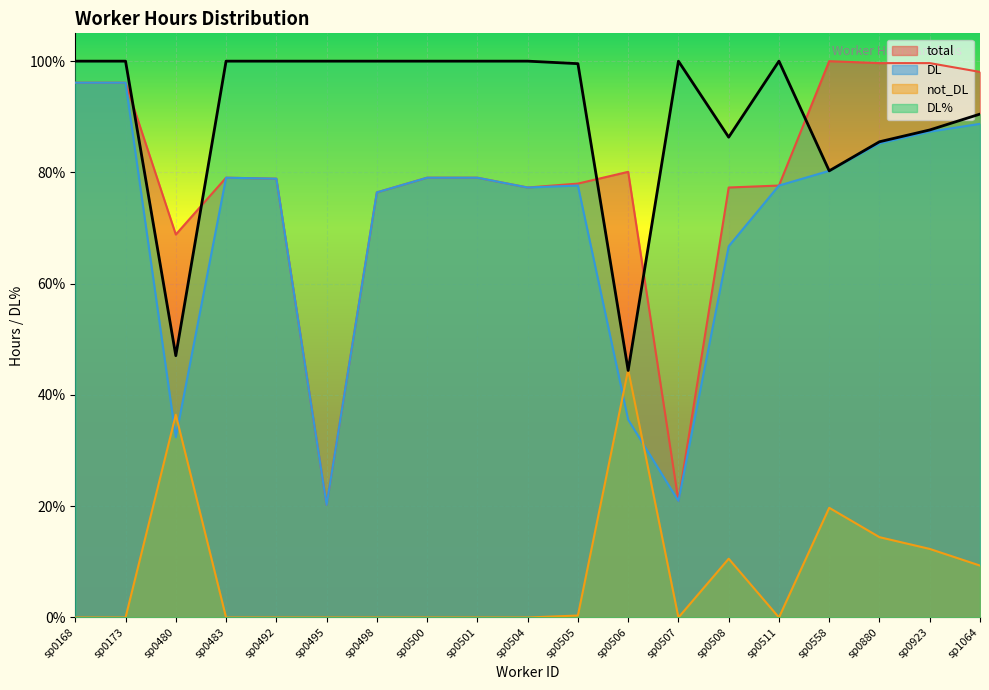

What value does the not_DL series have at sp0558?

0.2